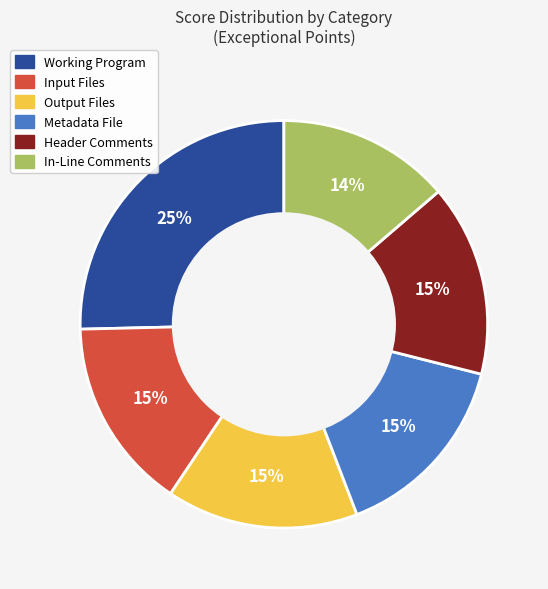

Is the sum of Output Files and Working Program greater than half?

No